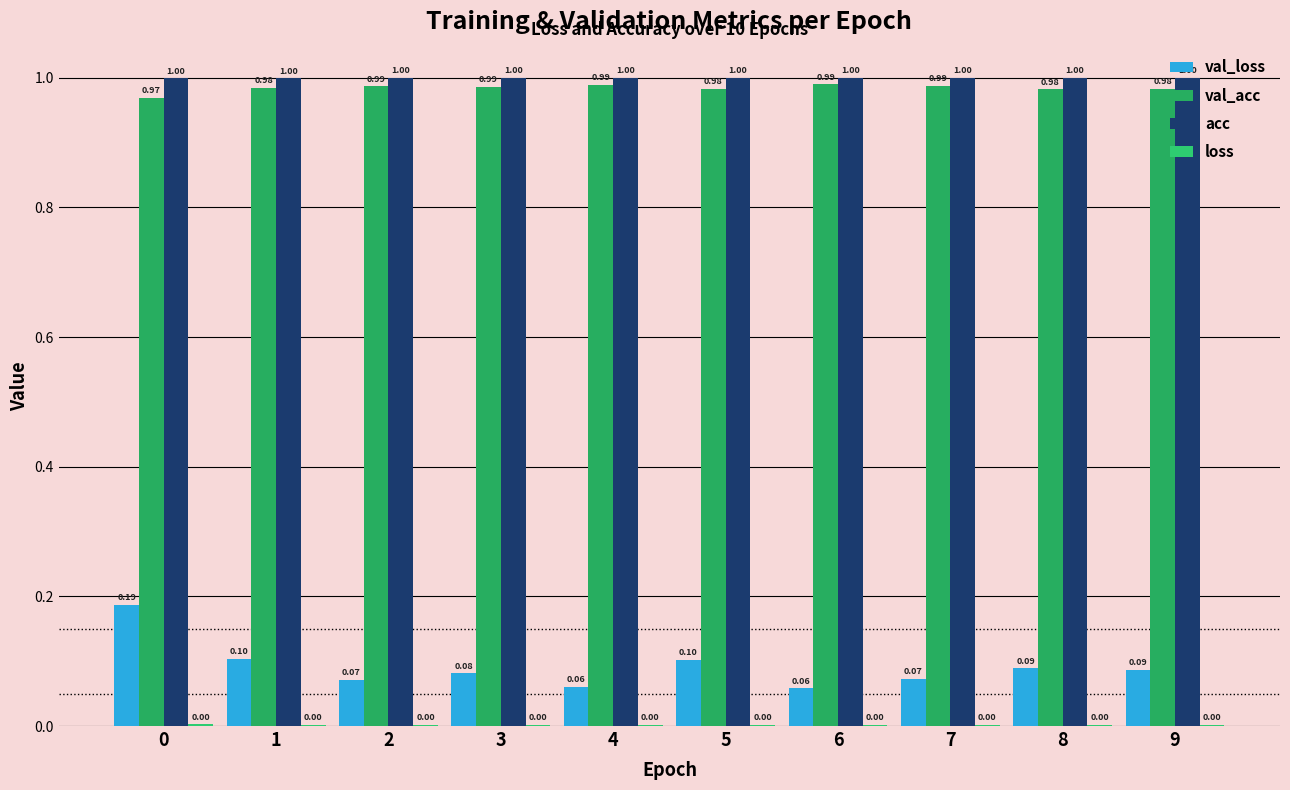

Which category has the lowest value in the val_loss series?

6